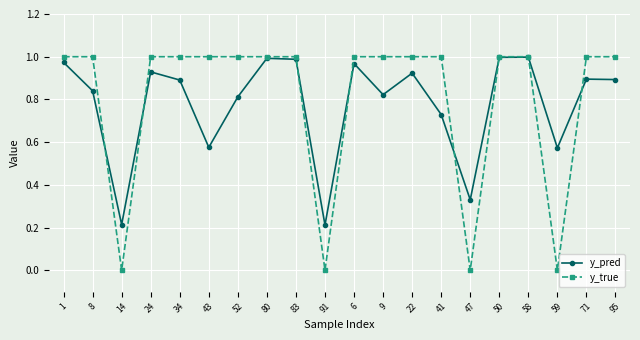

At 8, list the series in order from largest to smallest.

y_true, y_pred